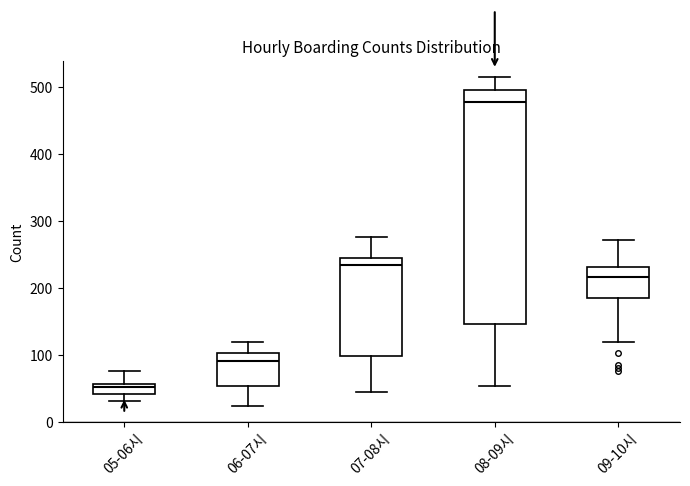

Reading left to right, transcribe this box plot: for each box, give where its median line is, the range the box spans, and where its two whiskers end, as read against the y-axis. The values are not printed on the chart, so give them approximately, as read against the axis.

05-06시: median 50, box 40 to 60, whiskers 30 to 80
06-07시: median 90, box 50 to 100, whiskers 20 to 120
07-08시: median 230, box 100 to 240, whiskers 40 to 280
08-09시: median 480, box 150 to 500, whiskers 50 to 510
09-10시: median 220, box 180 to 230, whiskers 120 to 270